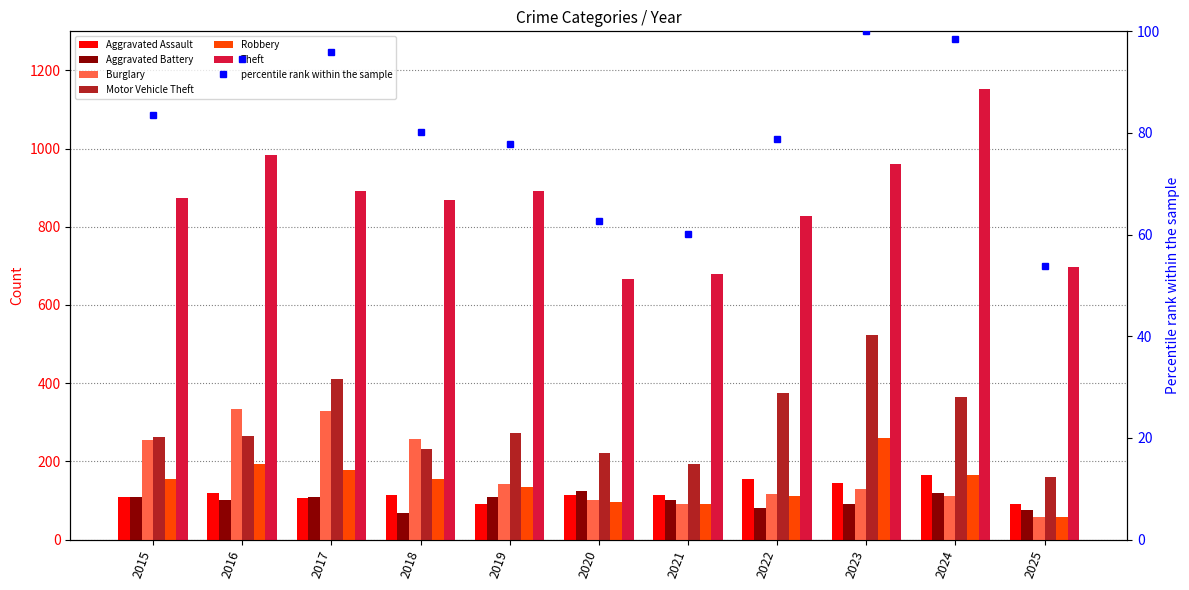

How many data points in Motor Vehicle Theft are less than 265?

5